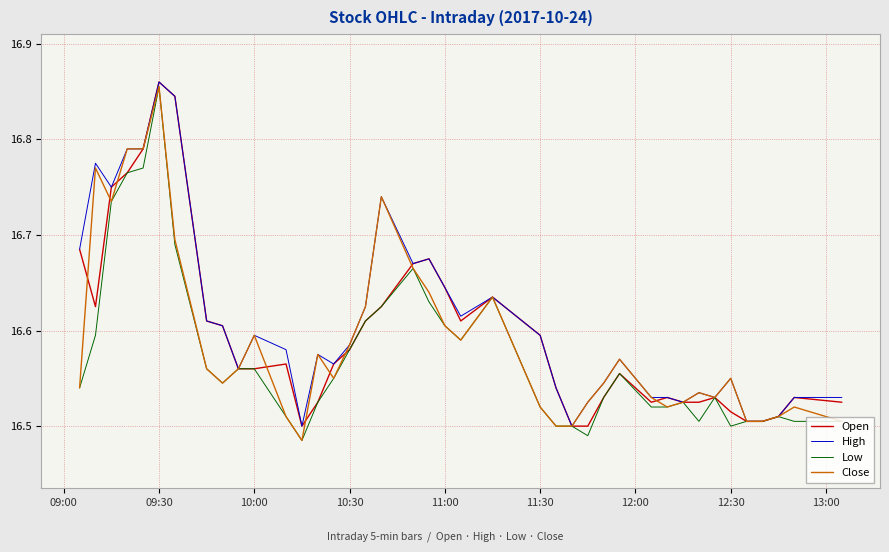

Which category has the highest value in the Close series?

09:30